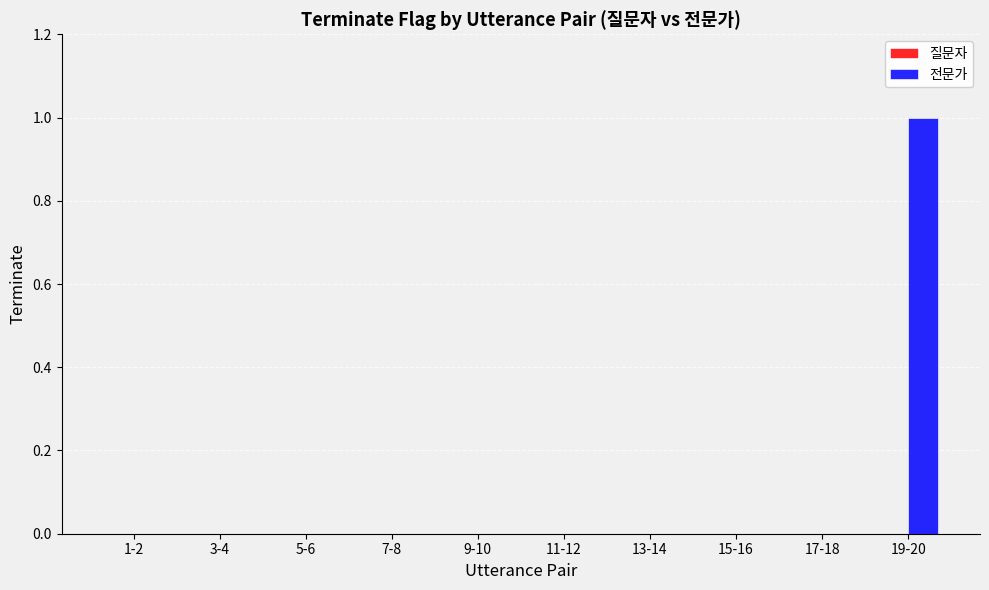

Between 19-20 and 1-2, which is larger?

19-20